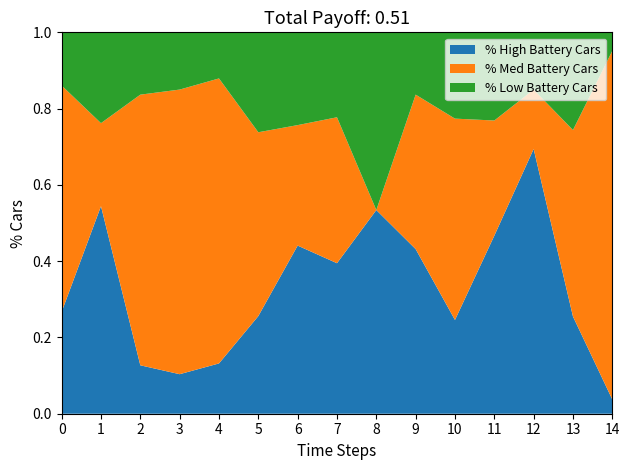

What is the total value across all series at 10?

1.0